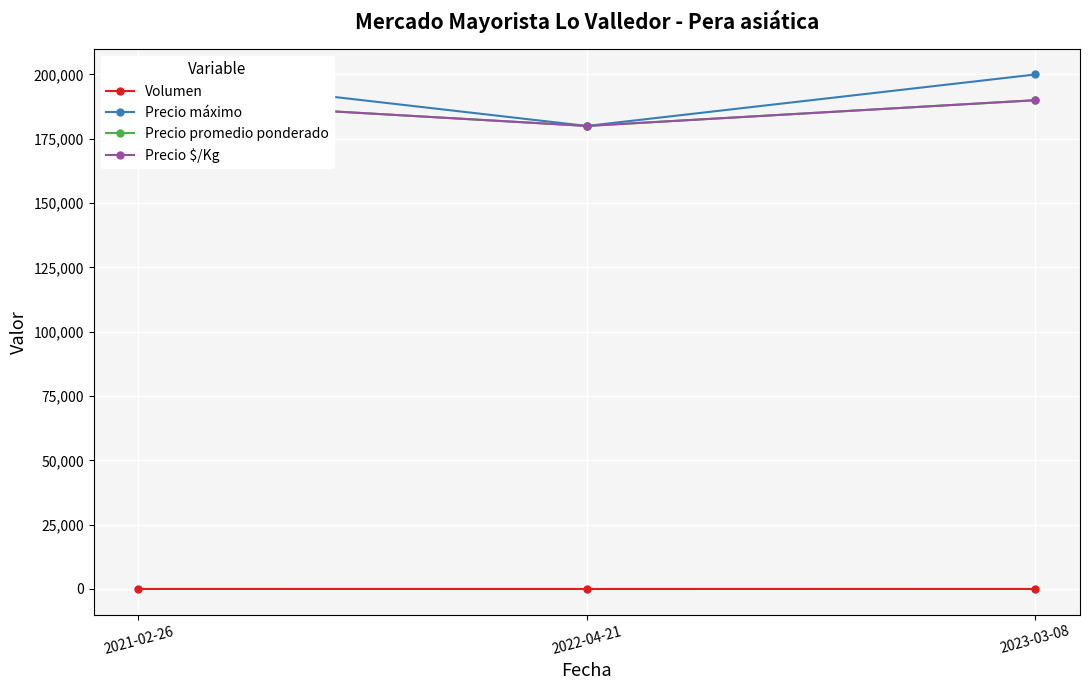

The Precio $/Kg series shows 272711 at 2021-02-26. True or false?

False